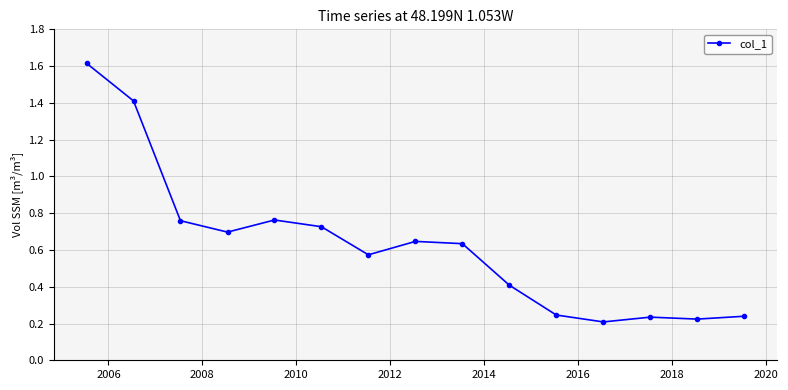

Count the values in the range 0 to 1.

13